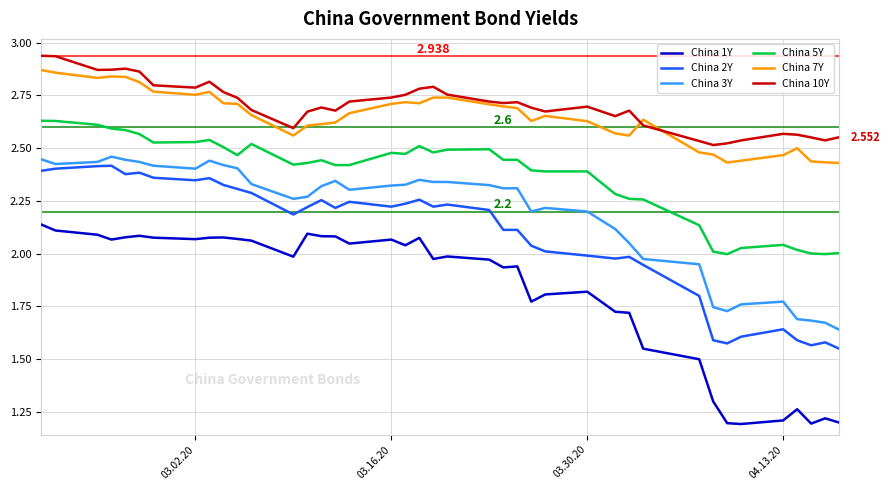

True or false: China 7Y and China 2Y cross at least once.

False